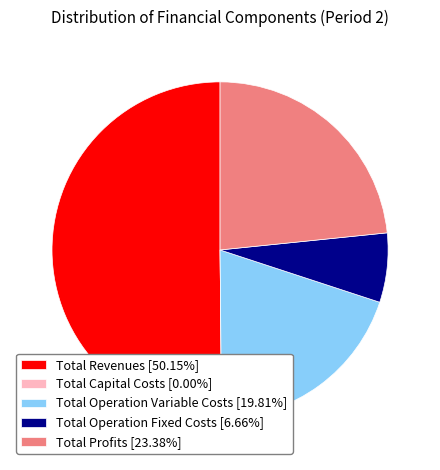

Does Total Operation Fixed Costs [6.66%] account for over 50% of the chart?

No